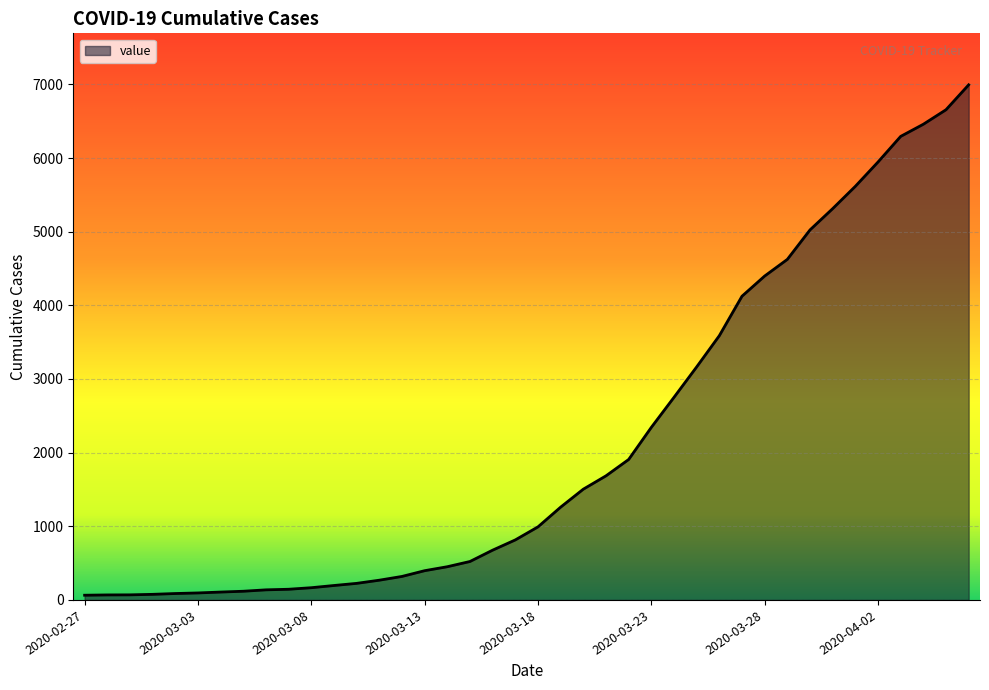

What is the difference between the maximum and minimum values?

6930